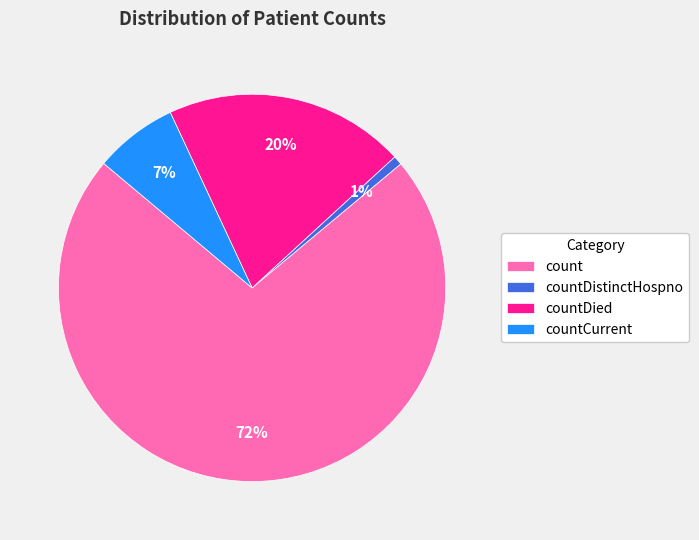

Which category has the biggest portion of the pie?

count